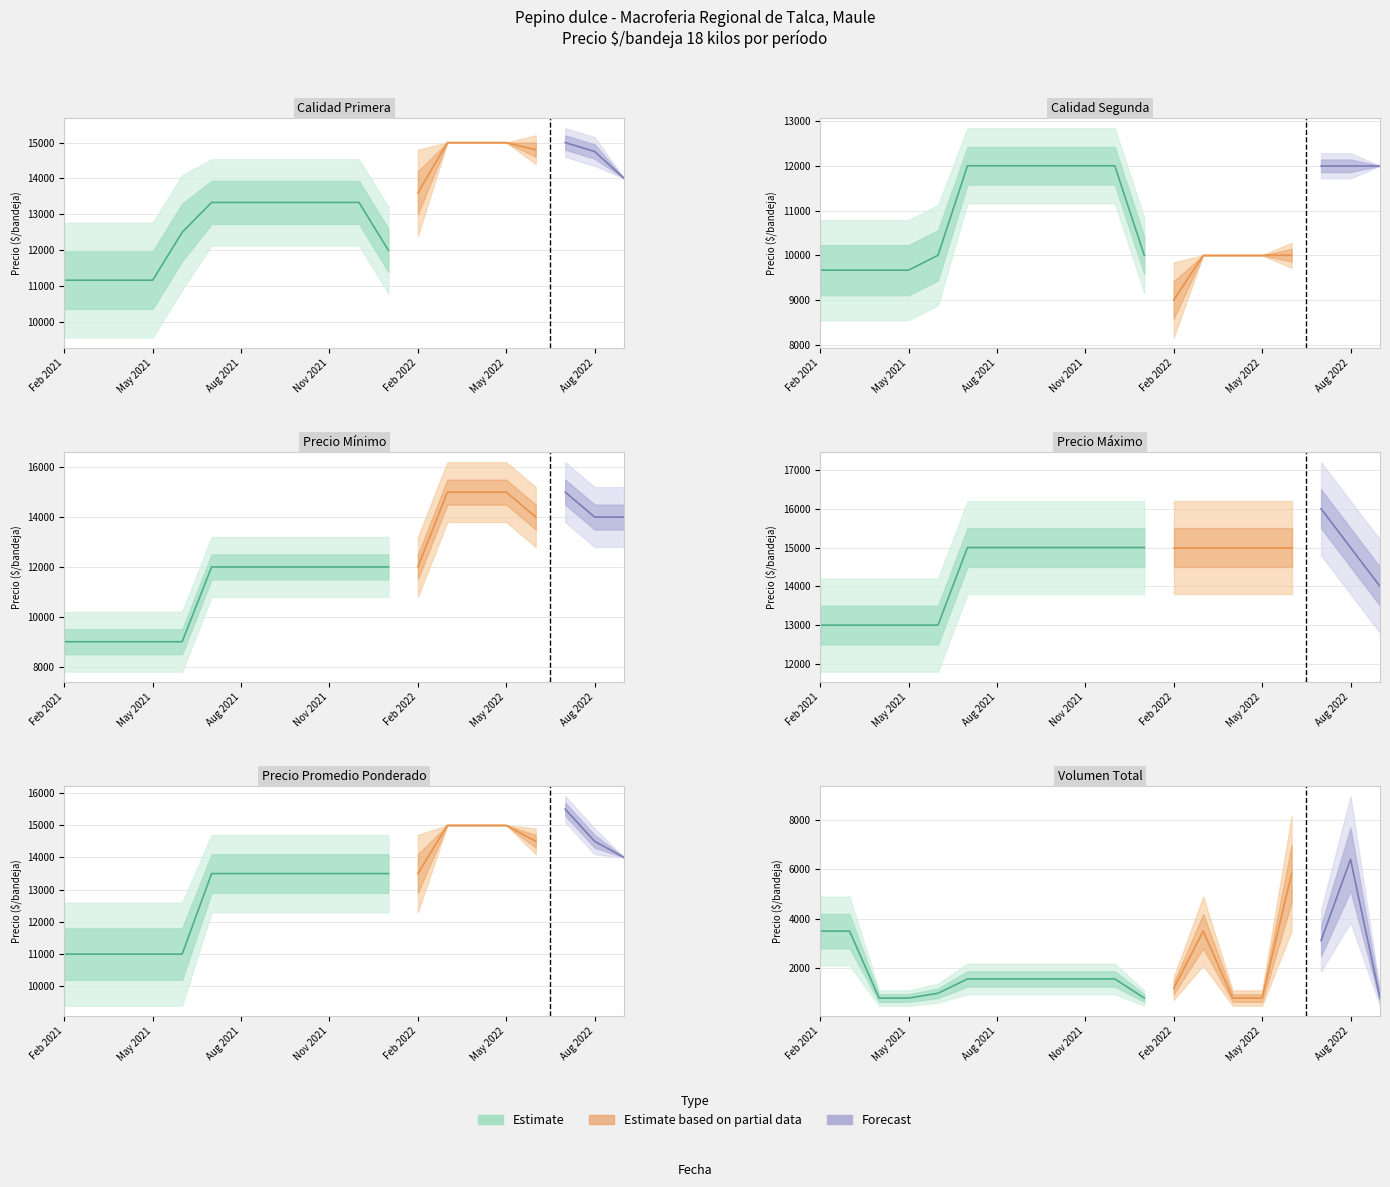

True or false: Volumen and Precio promedio ponderado intersect in this chart.

False